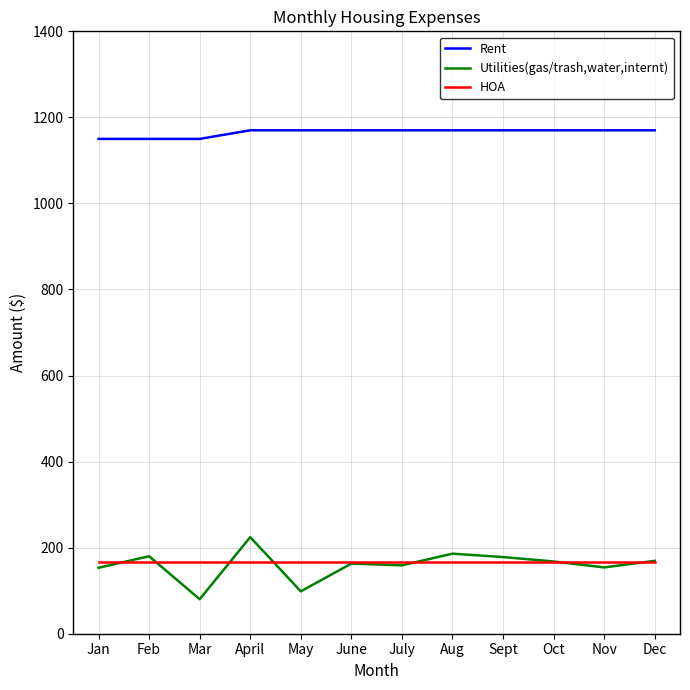

The Rent series shows 1847.2 at Sept. True or false?

False